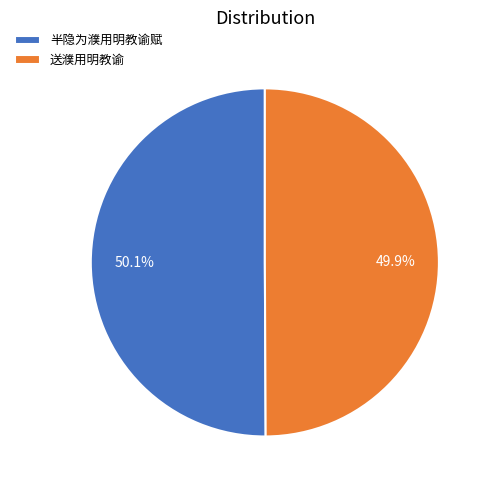

What is the ratio of the value at 半隐为濮用明教谕赋 to the value at 送濮用明教谕?

1.0